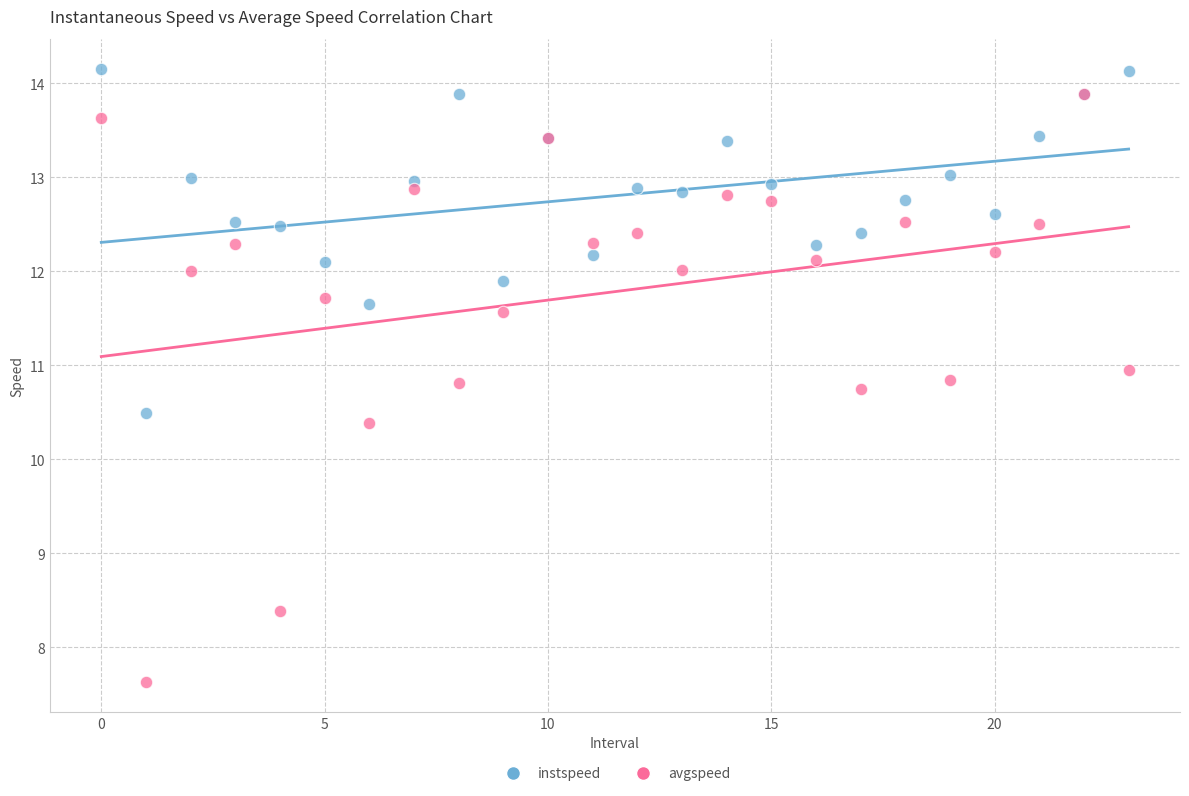

Across all series, what Y value is closest to 10?

10.4